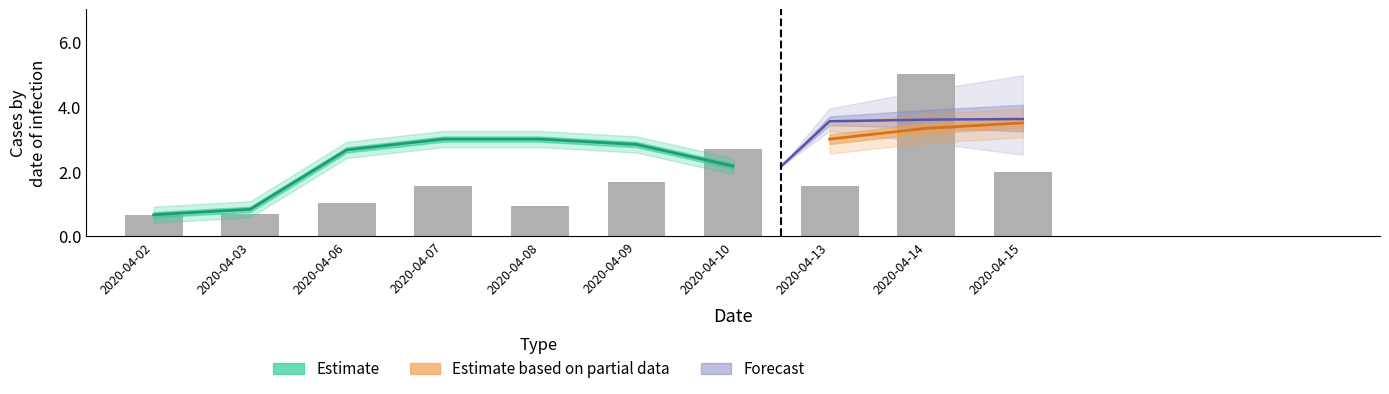

Are the bars grouped side by side (vs. stacked)?

No